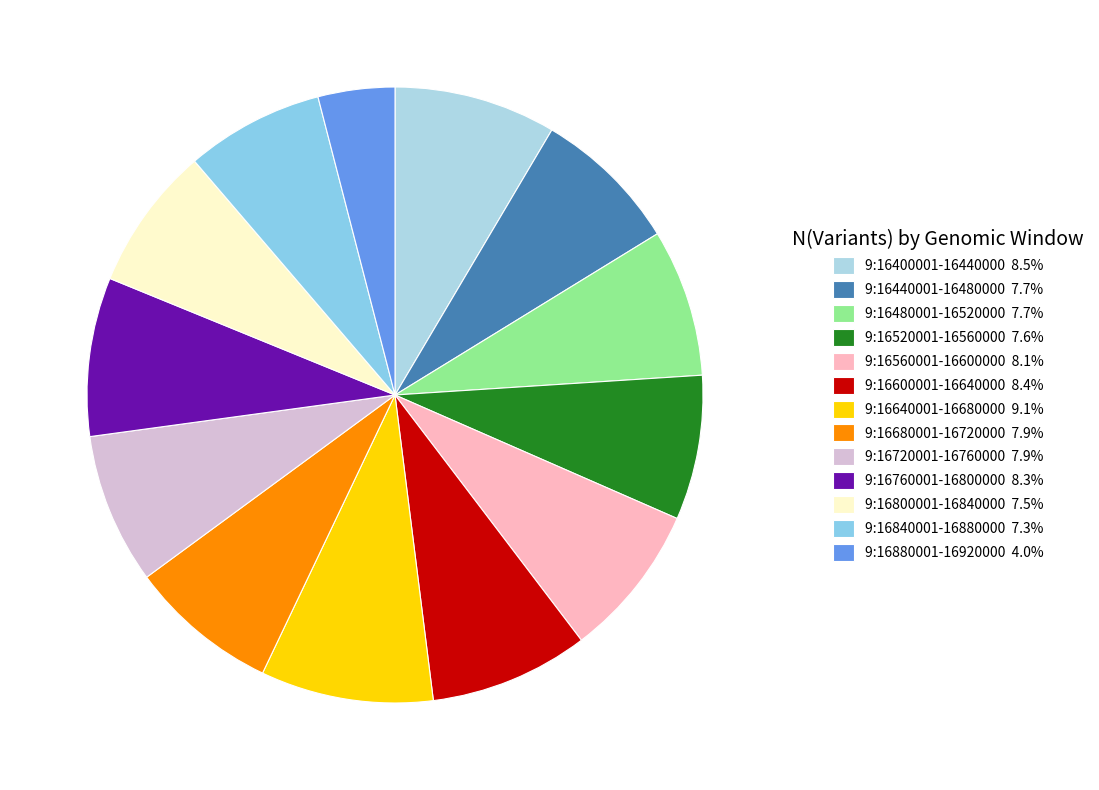

Is 9:16720001-16760000 the majority of the pie?

No